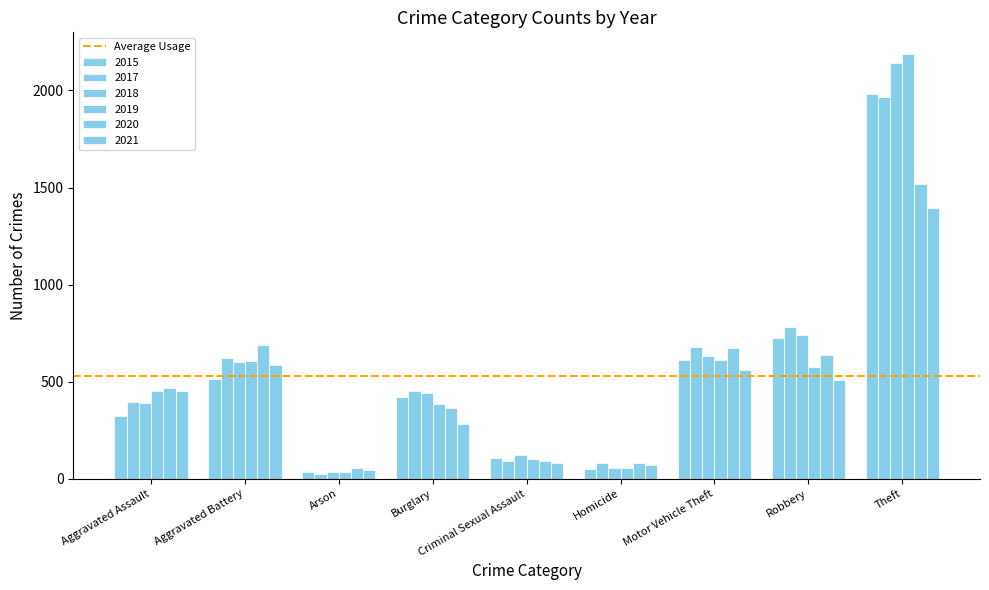

How many distinct data groups are displayed?

6